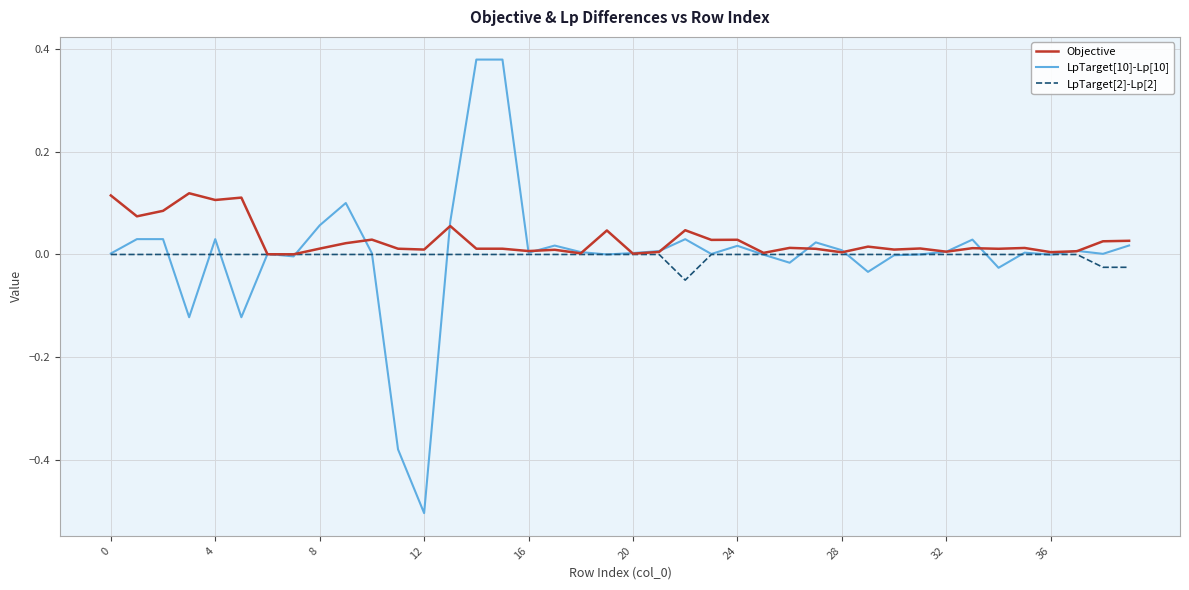

Rank the series by their maximum value, from highest to lowest.

LpTarget[10]-Lp[10], Objective, LpTarget[2]-Lp[2]